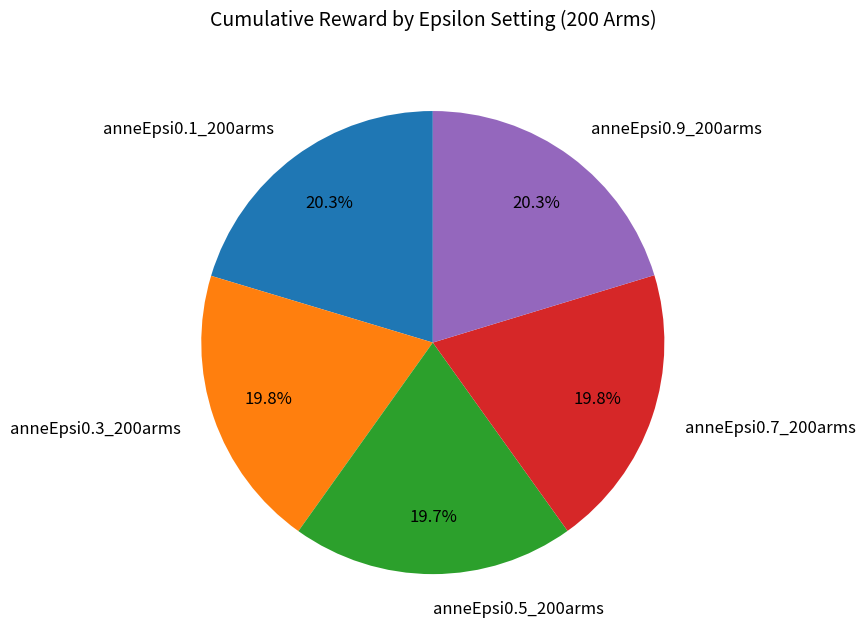

Does anneEpsi0.1_200arms account for over 50% of the chart?

No